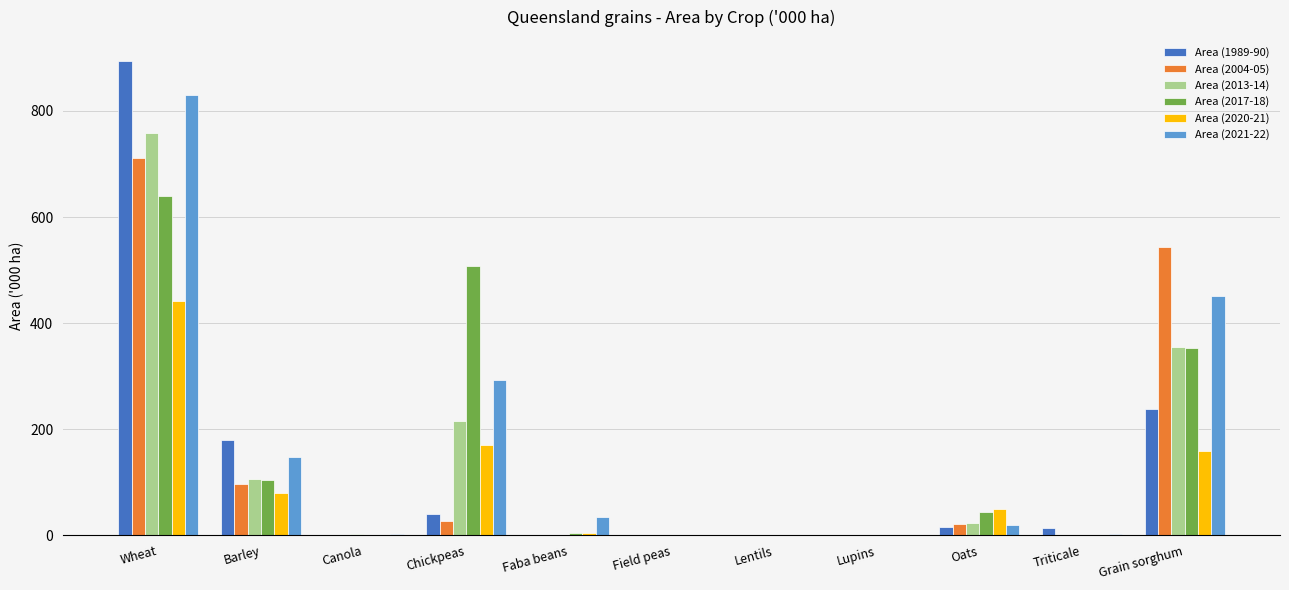

What is the sum of the Area (2017-18) values at Wheat and Grain sorghum?

991.6